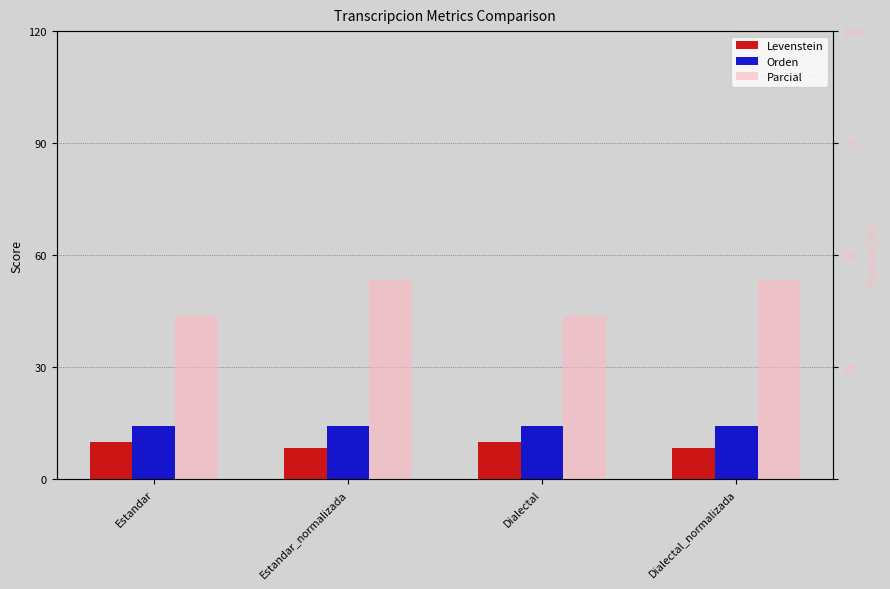

What position from the left is Dialectal?

3